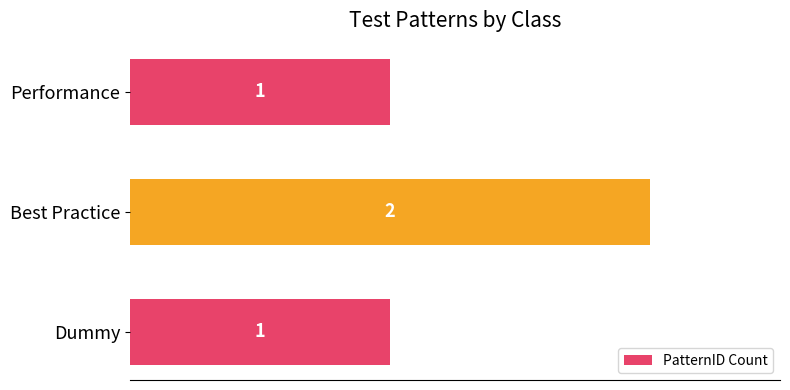

Which label corresponds to the largest value in the chart?

Best Practice